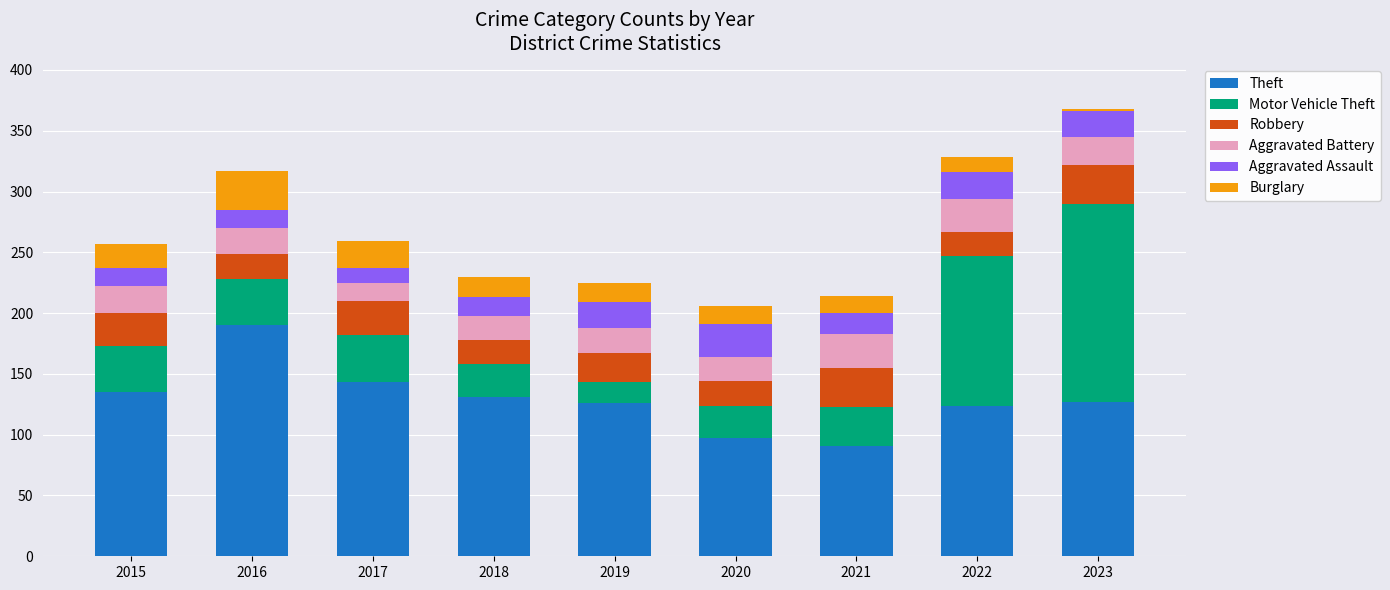

How many bars are there in total?

9